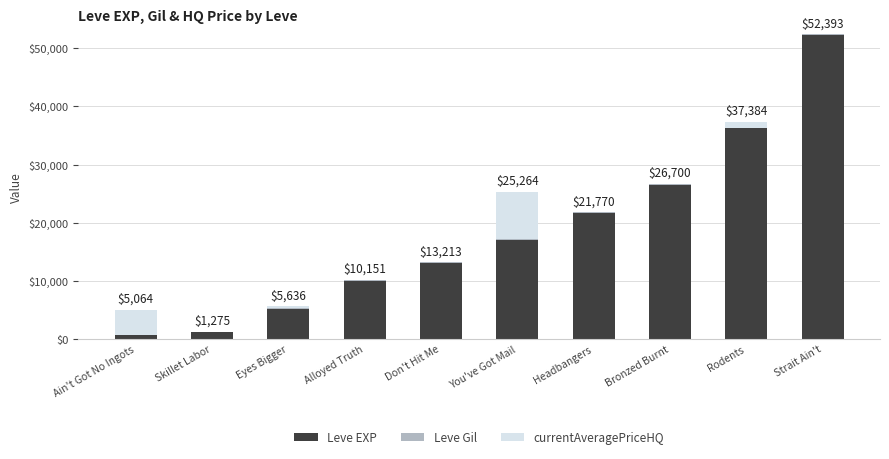

Is it true that Leve EXP equals 46712 at Bronzed Burnt?

False